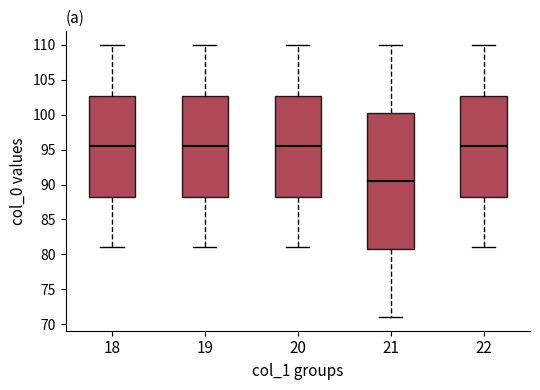

Which box has the lowest median line?

21